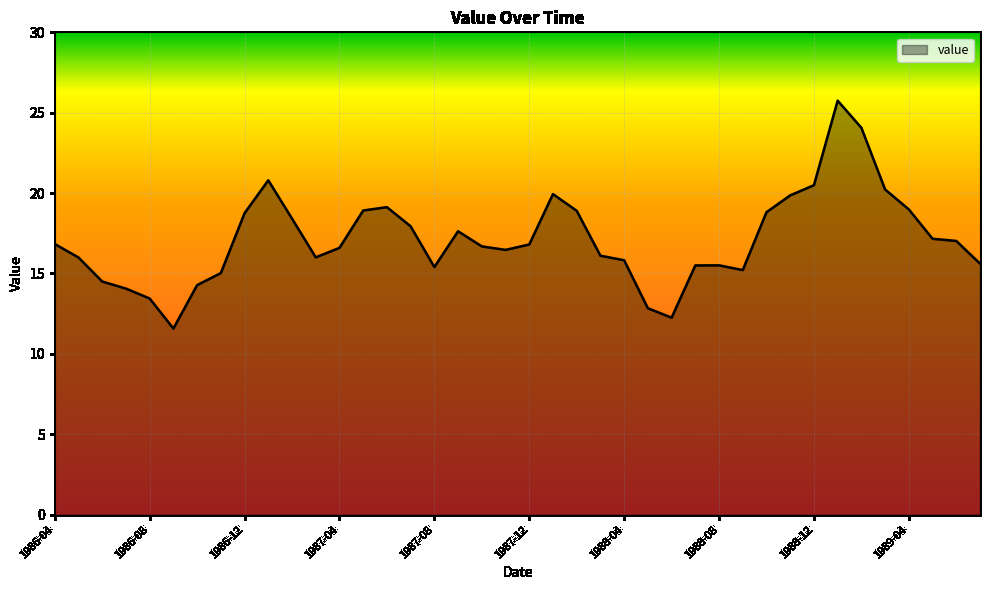

What is the difference between the second highest and minimum values?

12.5